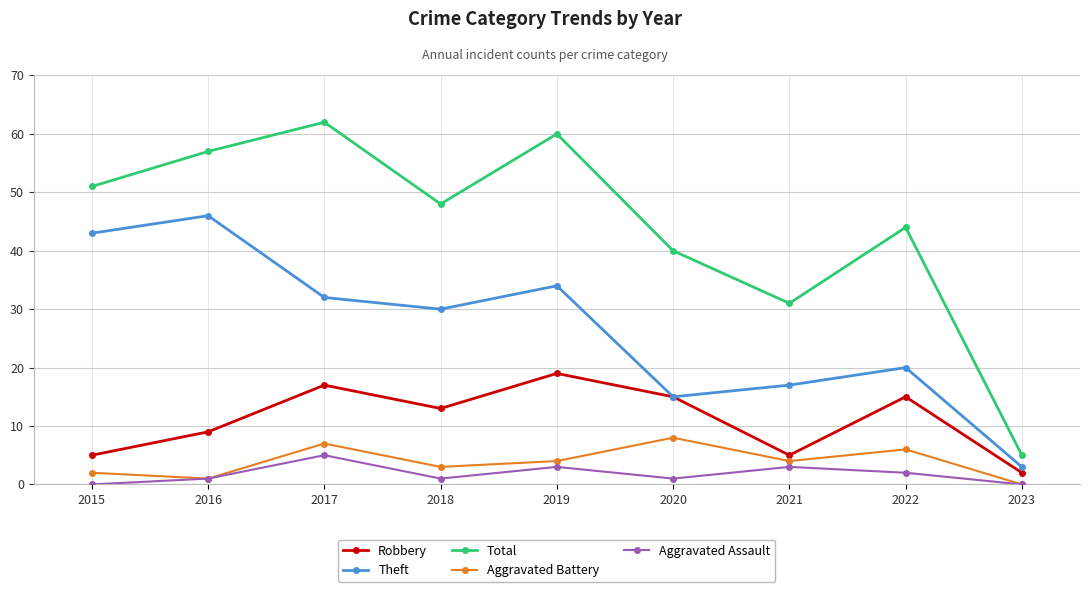

Between 2018 and 2022, which series saw the biggest shift?

Theft